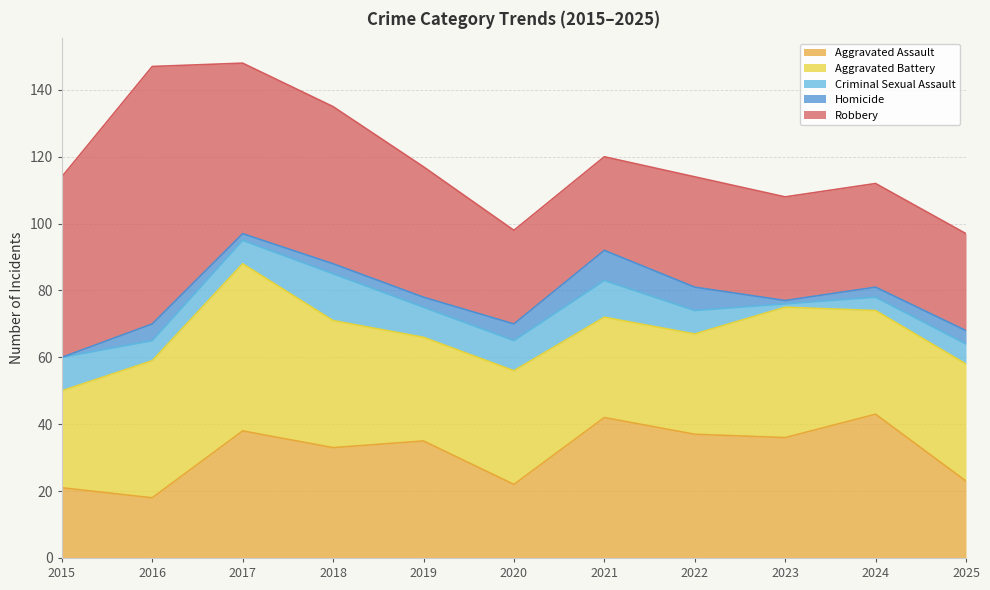

Between 2016 and 2017, which series saw the biggest shift?

Robbery